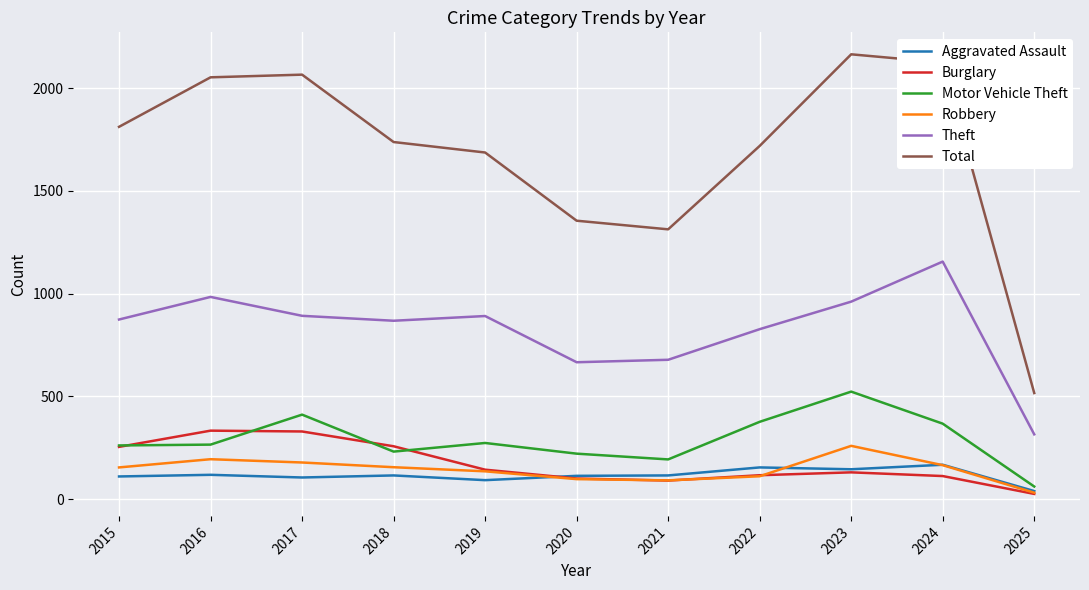

At 2016, list the series in order from smallest to largest.

Aggravated Assault, Robbery, Motor Vehicle Theft, Burglary, Theft, Total